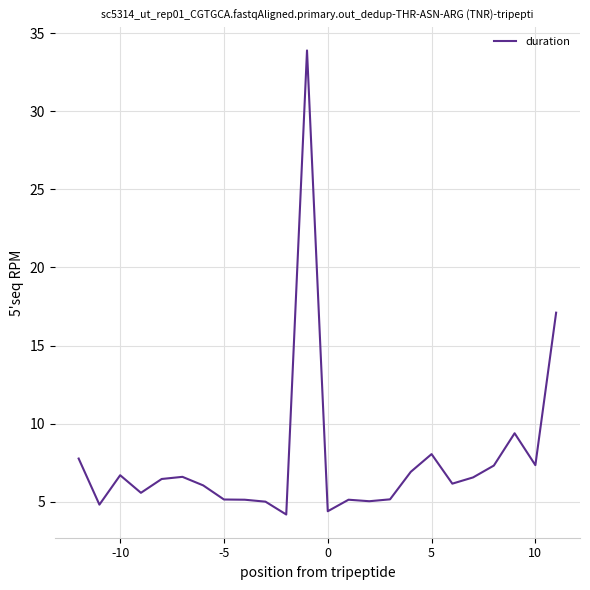

What is the minimum value shown in the chart?

4.2